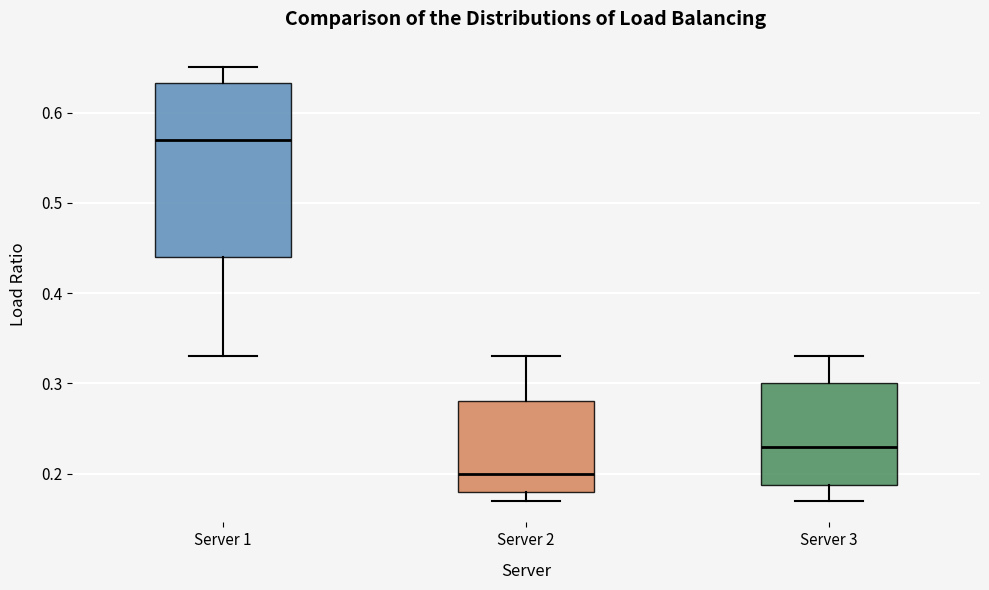

Reading left to right, read every box against the y-axis: the position of its median line, the range the box covers, and the ends of its whiskers. The values are not printed on the chart, so give them approximately, as read against the axis.

Server 1: median 0.57, box 0.44 to 0.63, whiskers 0.33 to 0.65
Server 2: median 0.20, box 0.18 to 0.28, whiskers 0.17 to 0.33
Server 3: median 0.23, box 0.19 to 0.30, whiskers 0.17 to 0.33